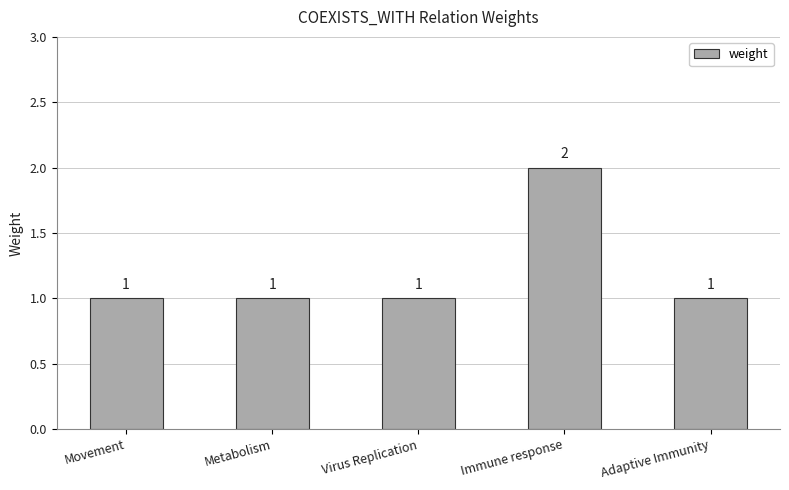

What is the average value?

1